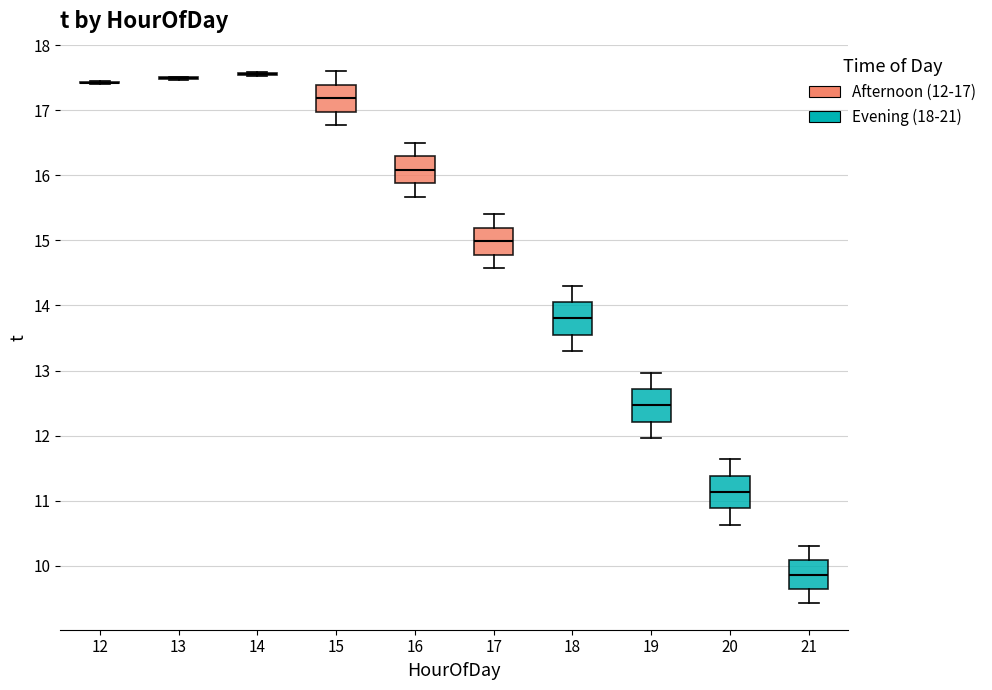

Reading left to right, read every box against the y-axis: the position of its median line, the range the box covers, and the ends of its whiskers. The values are not printed on the chart, so give them approximately, as read against the axis.

12: box collapsed to a line at 17.4, whiskers 17.4 to 17.5
13: box collapsed to a line at 17.5, whiskers 17.5 to 17.5
14: box collapsed to a line at 17.6, whiskers 17.5 to 17.6
15: median 17.2, box 17.0 to 17.4, whiskers 16.8 to 17.6
16: median 16.1, box 15.9 to 16.3, whiskers 15.7 to 16.5
17: median 15.0, box 14.8 to 15.2, whiskers 14.6 to 15.4
18: median 13.8, box 13.6 to 14.1, whiskers 13.3 to 14.3
19: median 12.5, box 12.2 to 12.7, whiskers 12.0 to 13.0
20: median 11.1, box 10.9 to 11.4, whiskers 10.6 to 11.6
21: median 9.9, box 9.6 to 10.1, whiskers 9.4 to 10.3